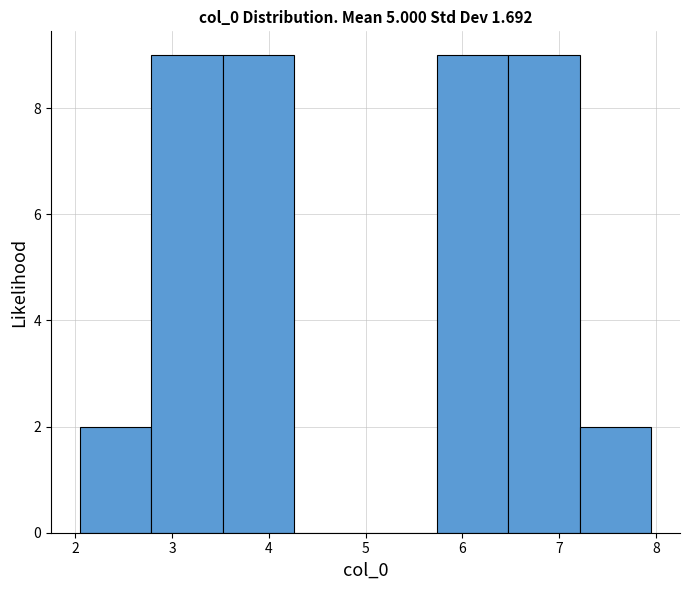

How tall is the bar that spans 6.5 to 7.2 on the x-axis? Neither the bar edges nor the heights are printed on the chart, so give them approximately, as read against the axes.

9